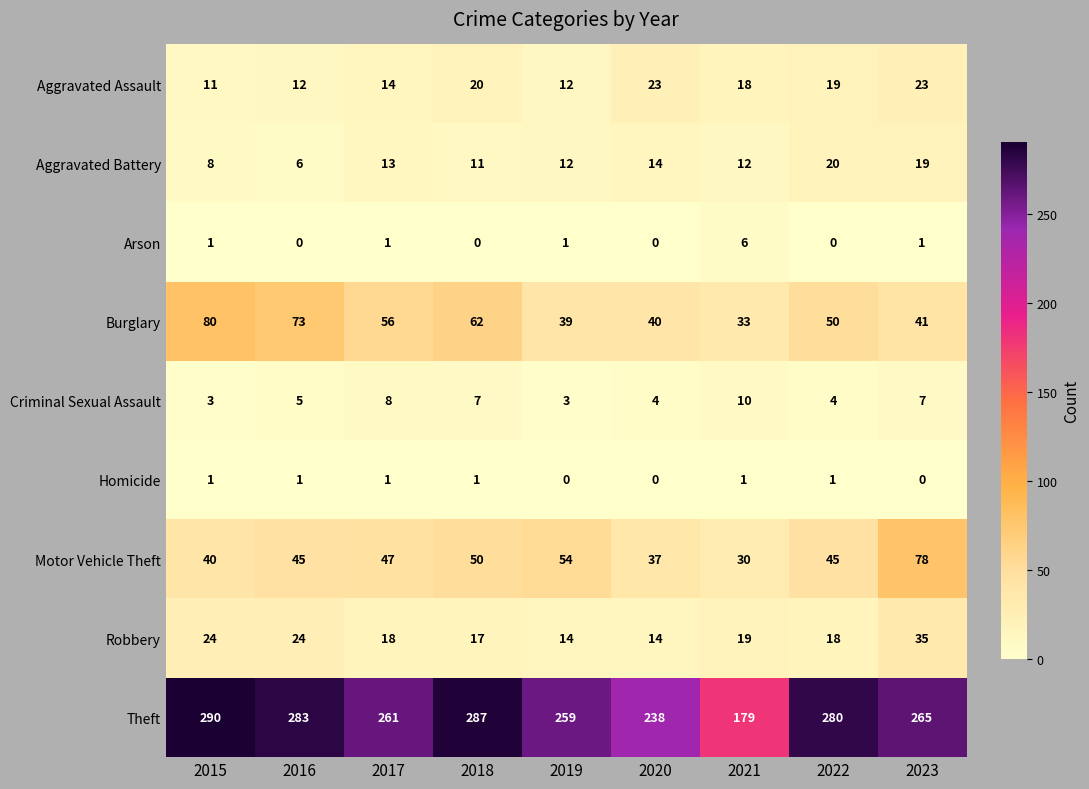

The Aggravated Assault series shows 18 at 2021. True or false?

True